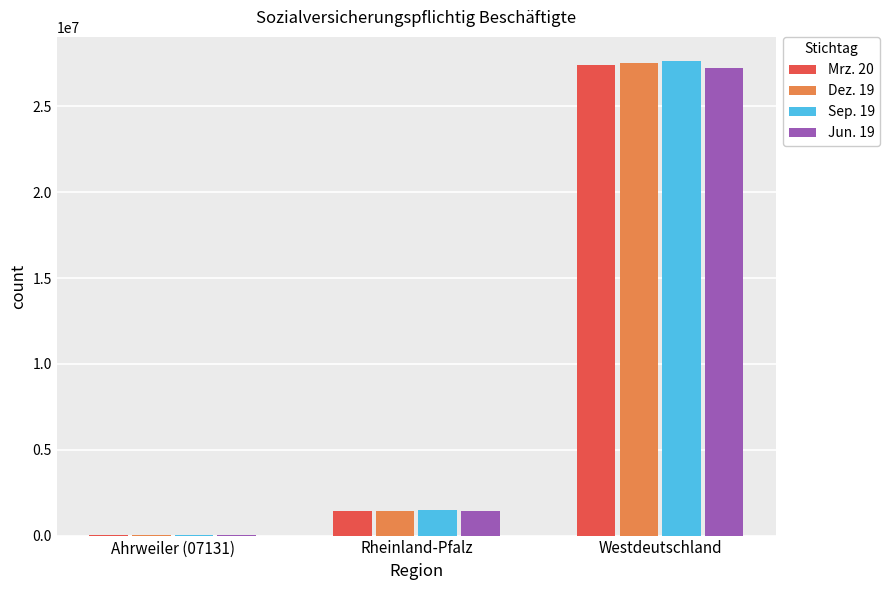

True or false: Sep. 19 has a value of 1462132 at Rheinland-Pfalz.

True